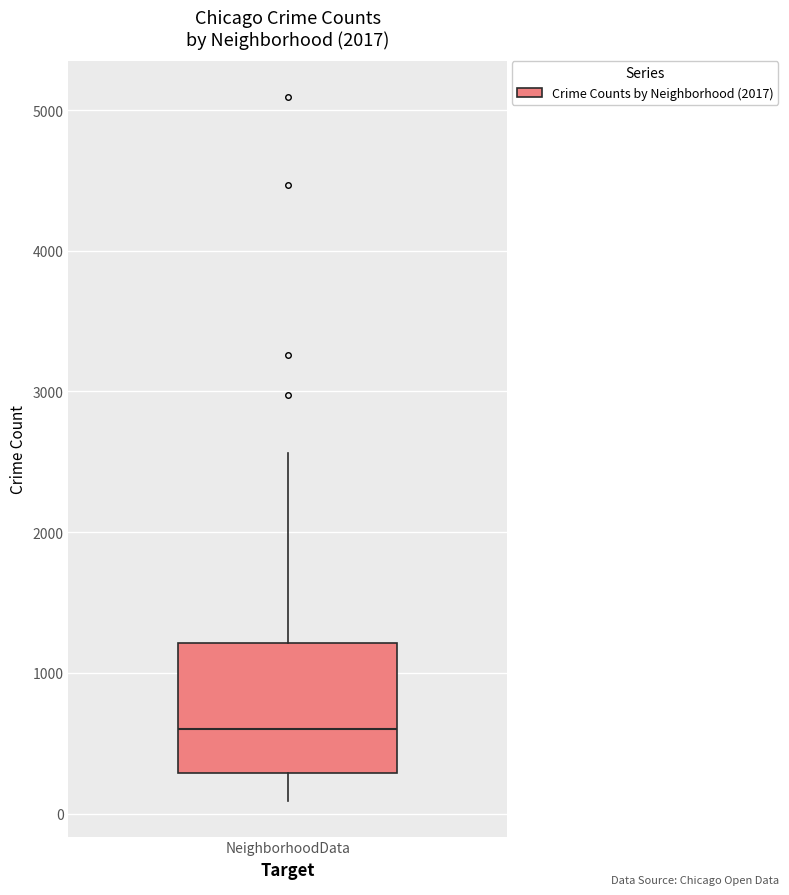

Read this box plot against the y-axis: the position of the median line, the range covered by the box, and the ends of both whiskers. The values are not printed on the chart, so give them approximately, as read against the axis.

median 600, box 300 to 1200, whiskers 100 to 2600